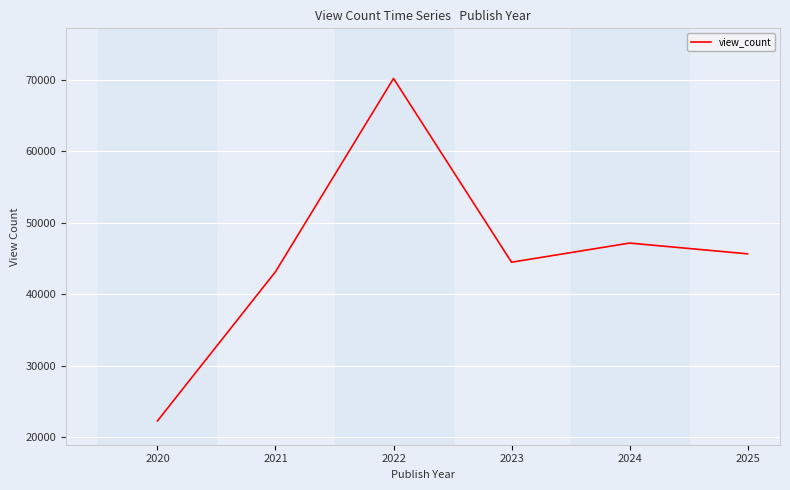

Reading right to left, what are all the values shown in this chart?

45638.1	47145.2	44464.7	70193.1	43136.2	22247.0